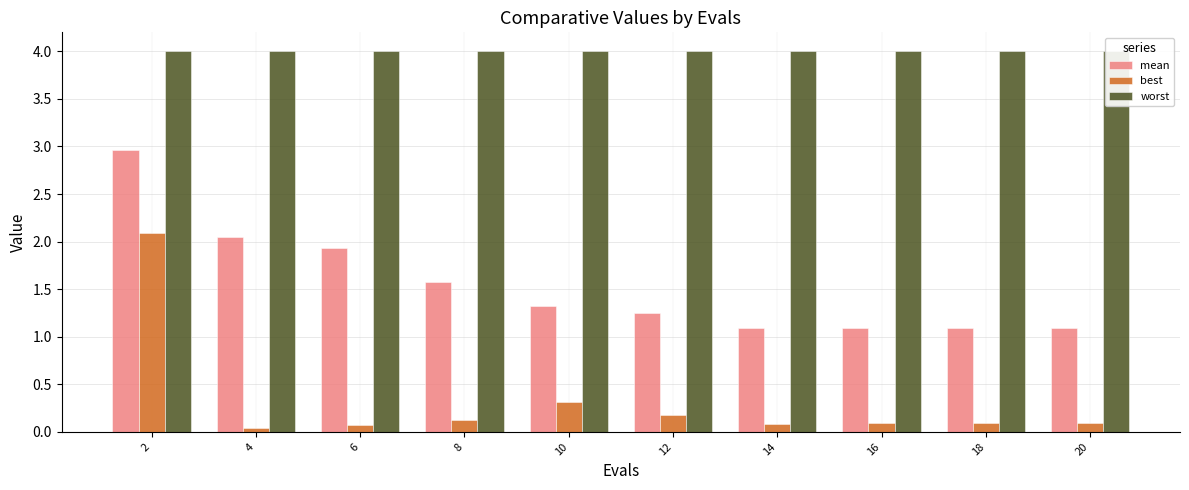

Reading left to right, transcribe all the data shown in this chart.

mean: 3.0	2.0	1.9	1.6	1.3	1.2	1.1	1.1	1.1	1.1
best: 2.1	0.0	0.1	0.1	0.3	0.2	0.1	0.1	0.1	0.1
worst: 4.0	4.0	4.0	4.0	4.0	4.0	4.0	4.0	4.0	4.0